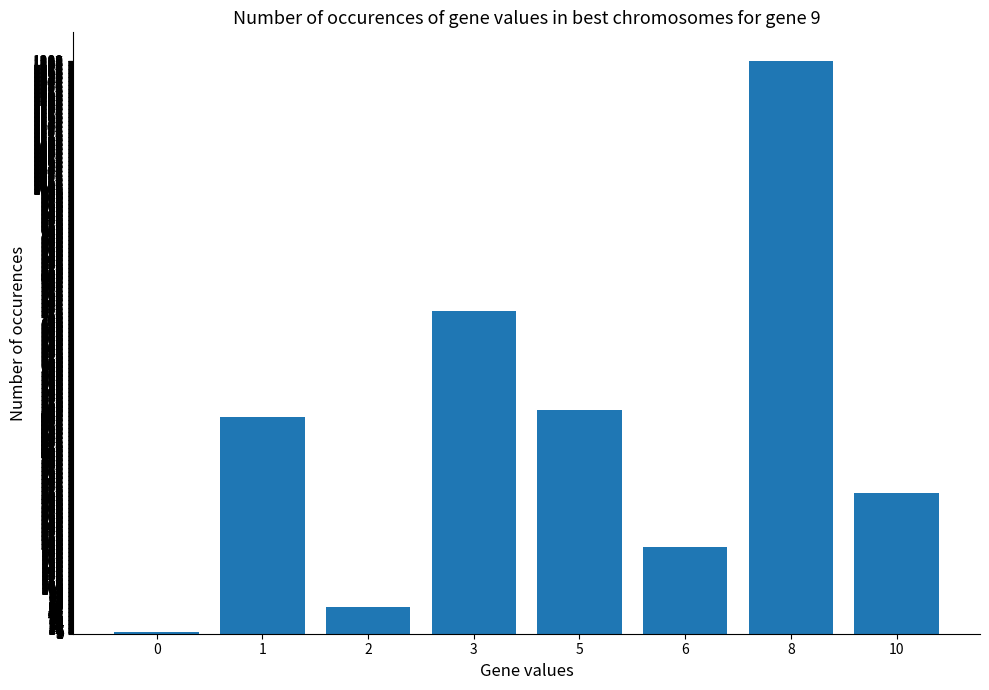

Are the bars grouped side by side (vs. stacked)?

No